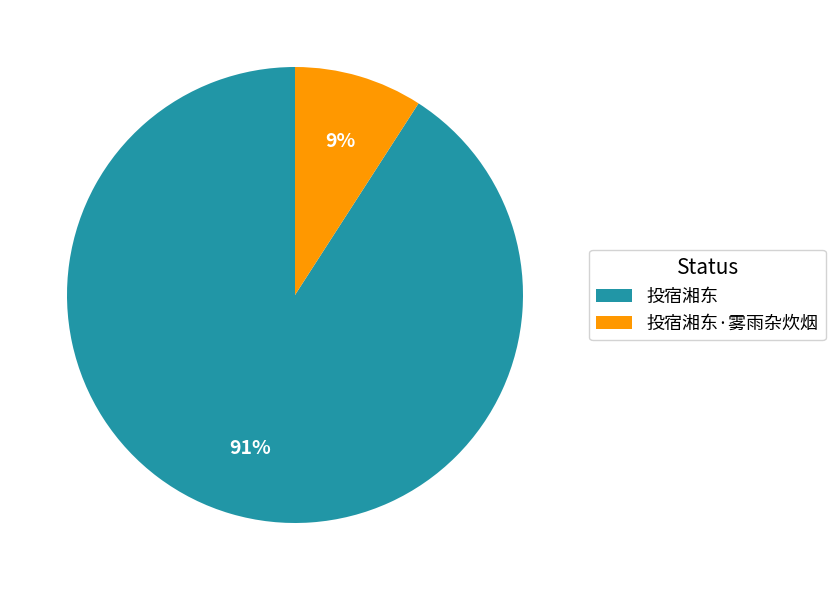

The 投宿湘东·雾雨杂炊烟 slice represents 22% of the pie. True or false?

False